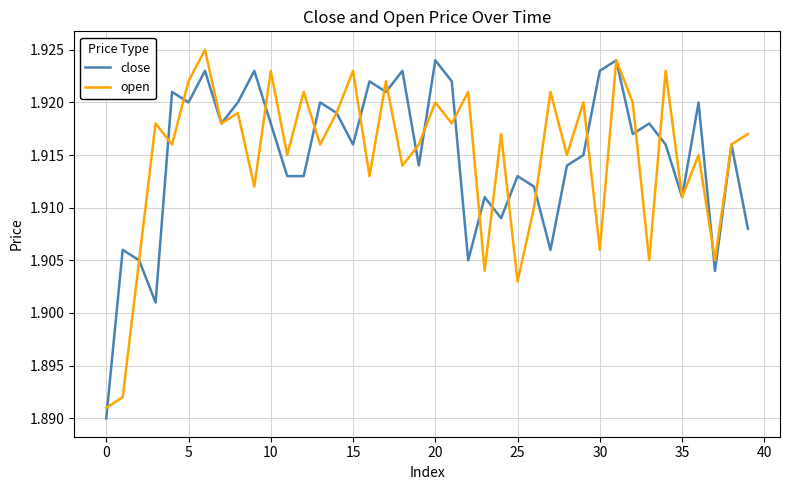

What are all the series names shown in the legend?

close, open